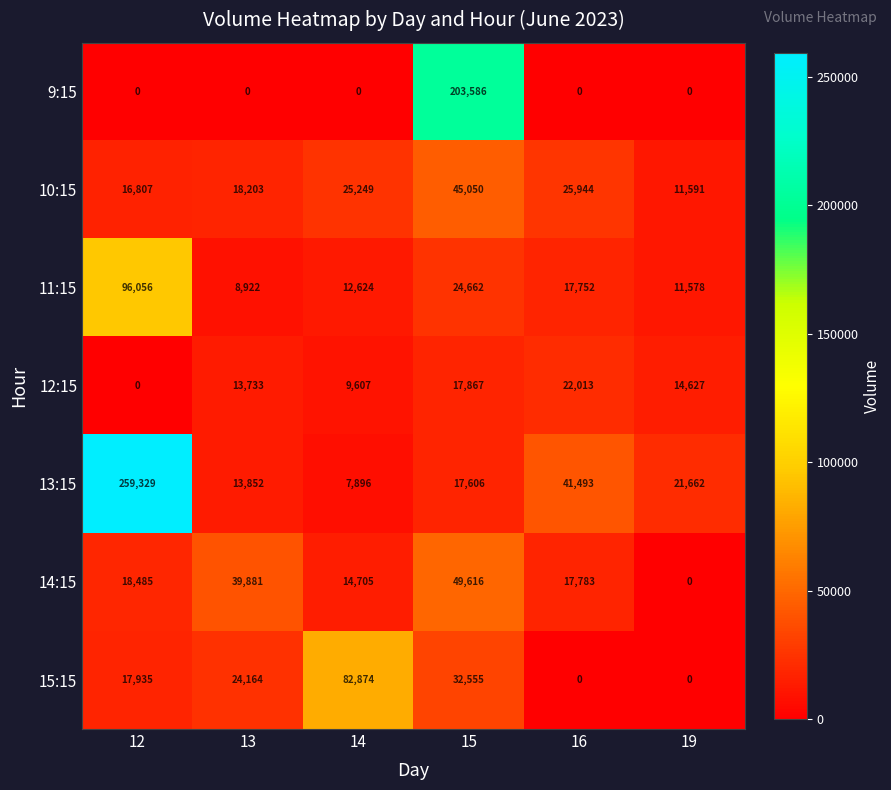

Which series changed the most between 14 and 15?

9:15